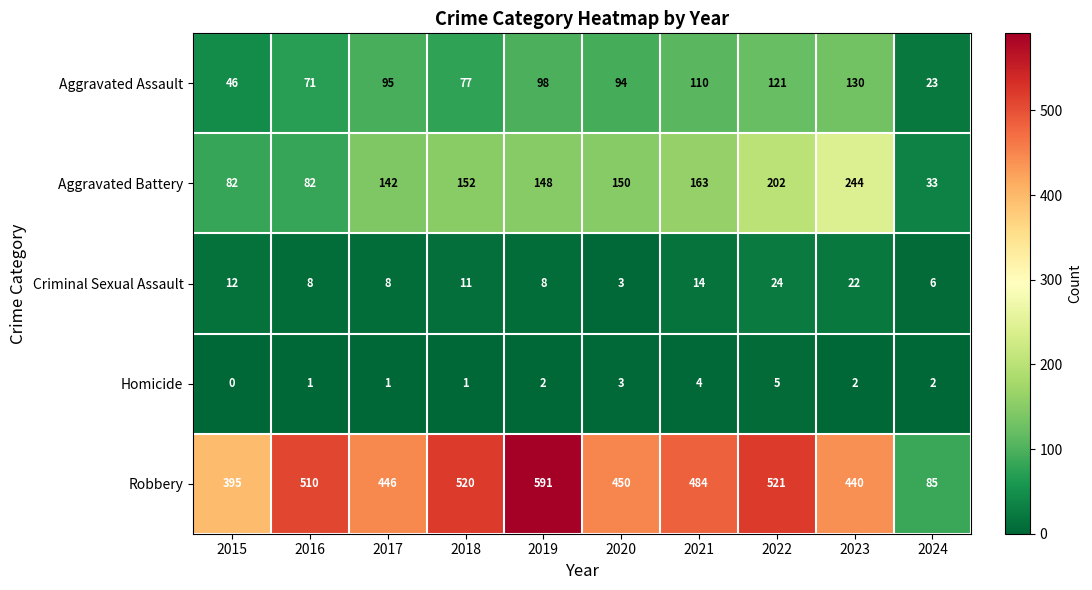

Which series has the largest total across all categories?

Robbery